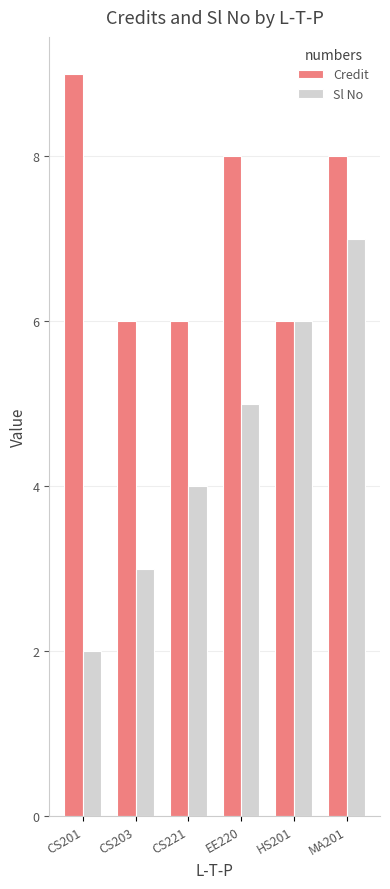

What is the value of the Sl No bar at the 4th from the left?

5